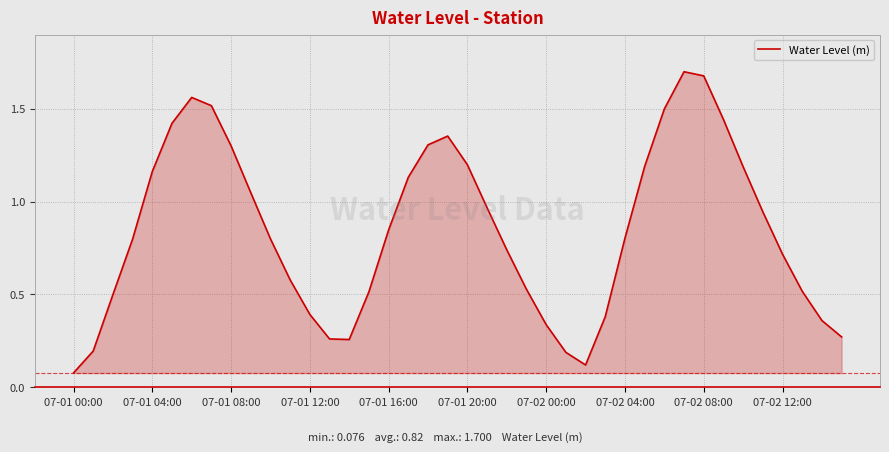

At which category does the chart reach its minimum across all series?

07-01 00:00